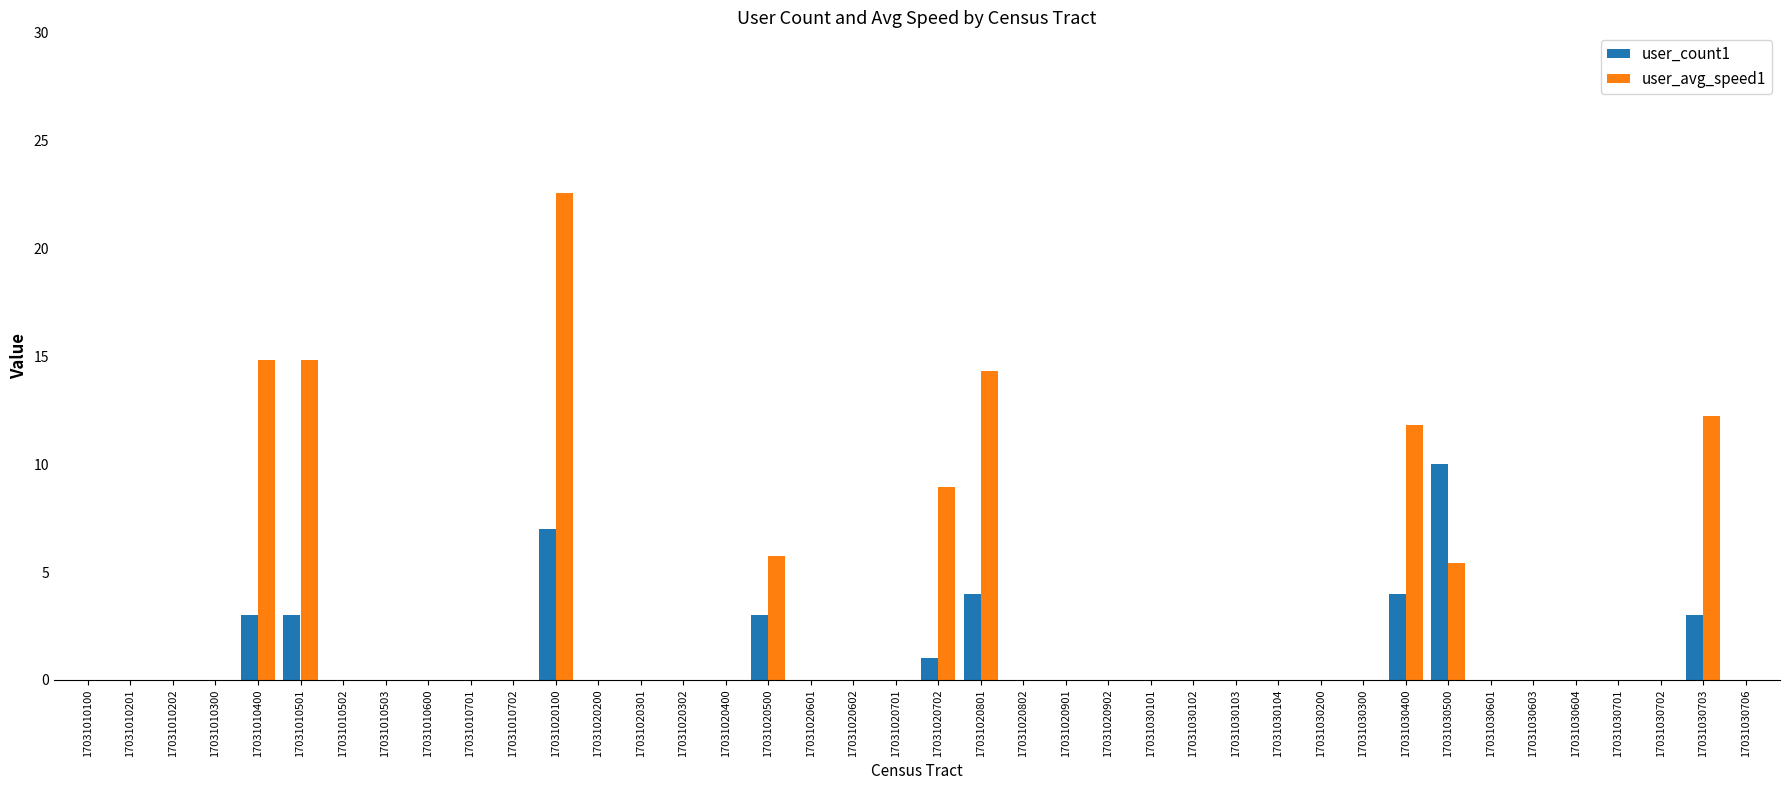

The value of user_avg_speed1 at 17031030500 is 5.4. True or false?

True